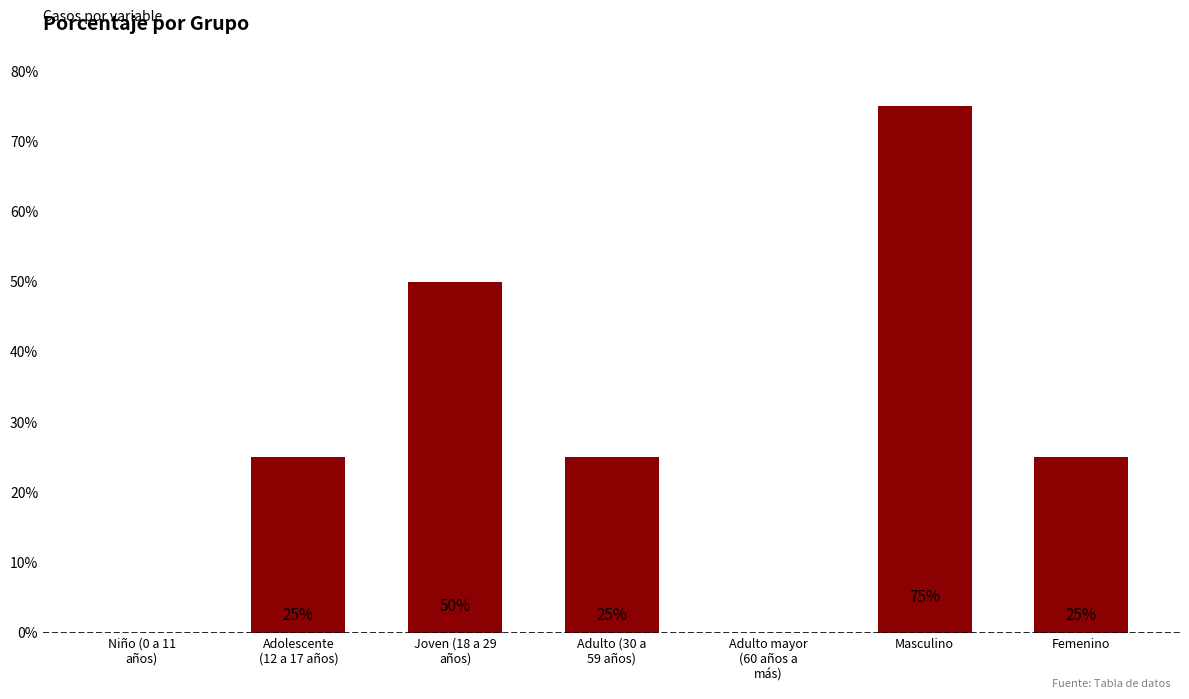

What is the difference between the values at Masculino and Femenino?

50